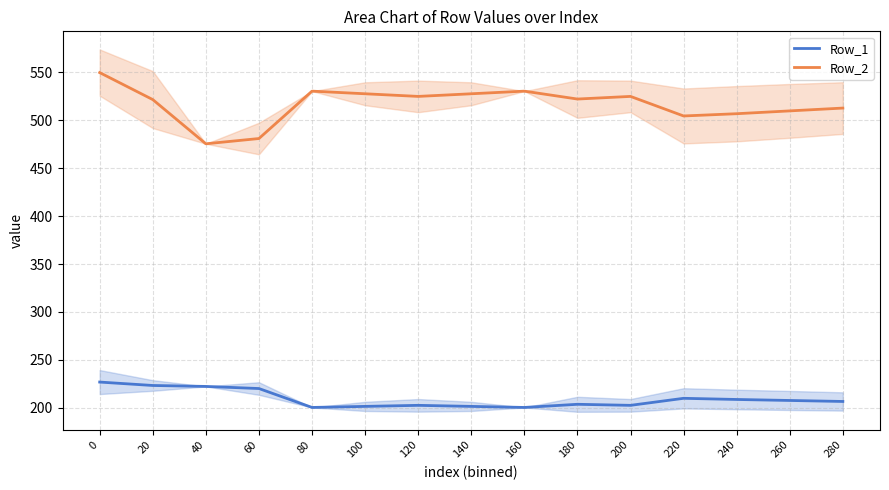

What is the maximum value for Row_1?

226.8